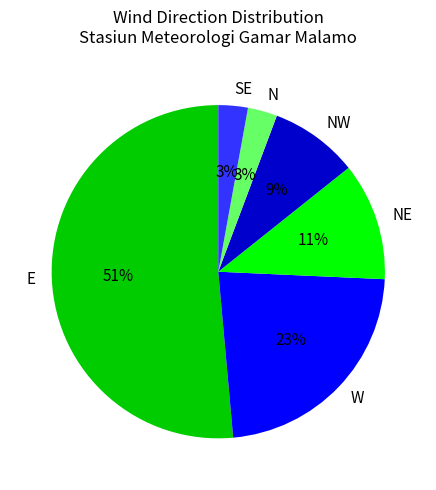

To the nearest percent, what is the difference between the SE and NW slice percentages?

6%